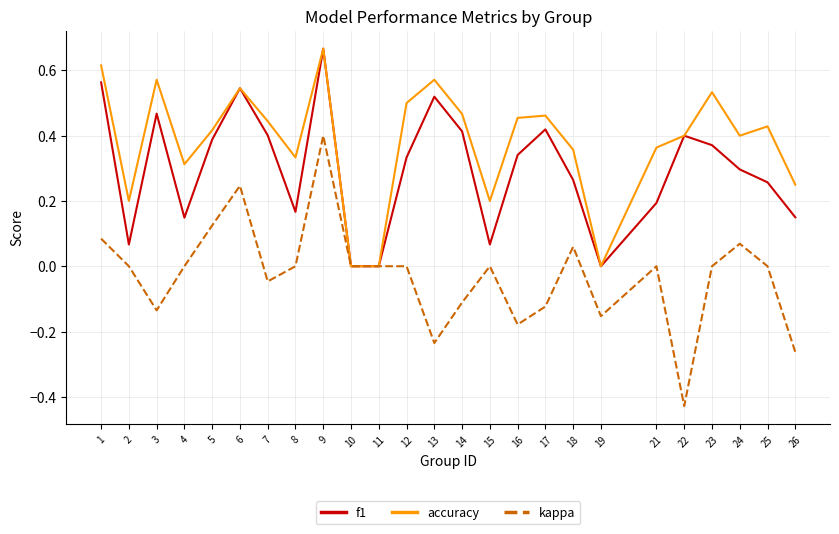

Rank the series by their average value, from lowest to highest.

kappa, f1, accuracy